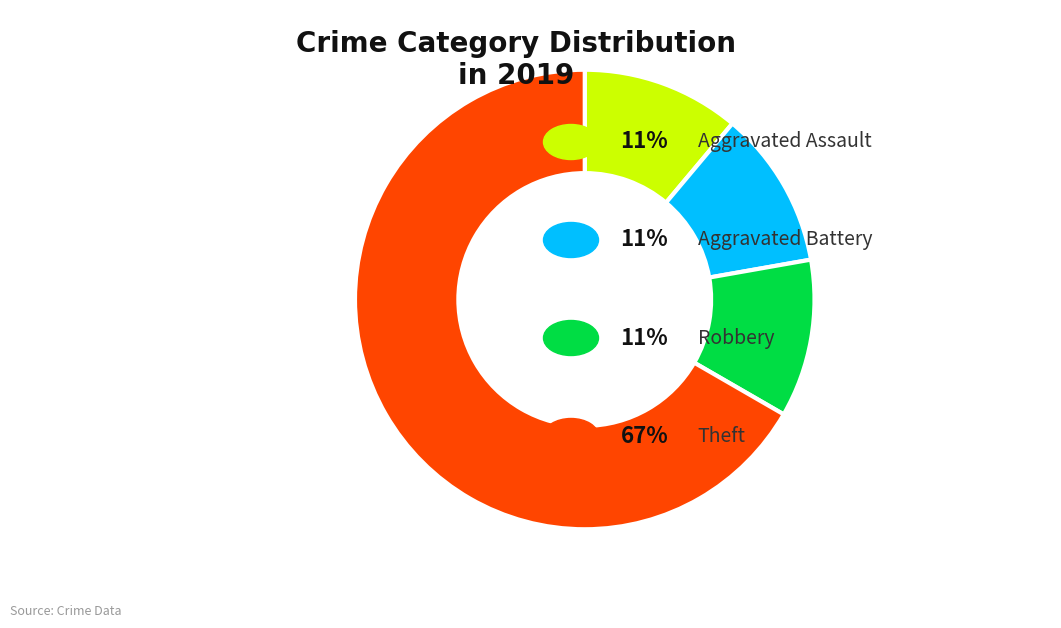

Is there a majority slice in this chart?

Yes